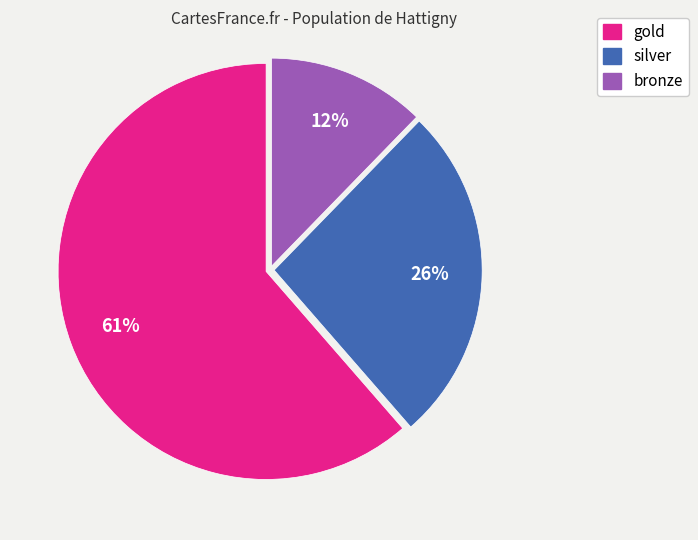

How many segments does this pie chart have?

3